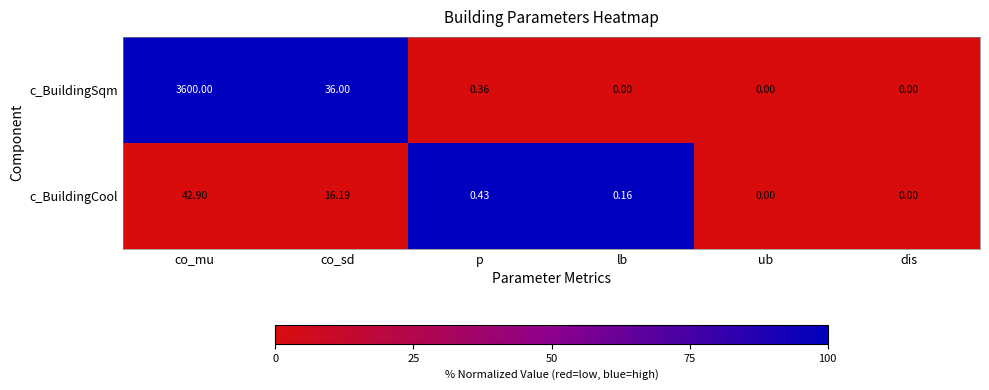

List the series in order of their peak value, highest first.

c_BuildingSqm, c_BuildingCool